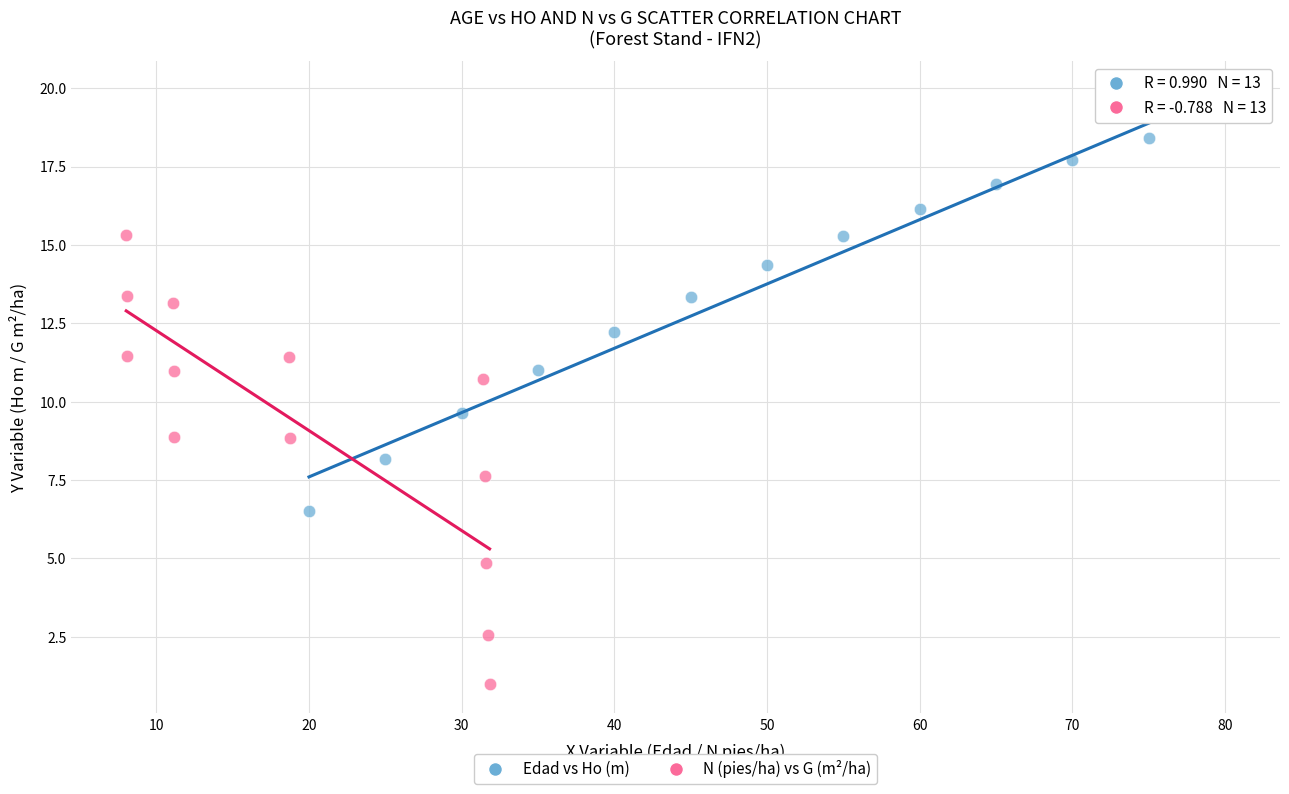

Which series has the largest Y range (max minus min)?

N (pies/ha) vs G (m²/ha)